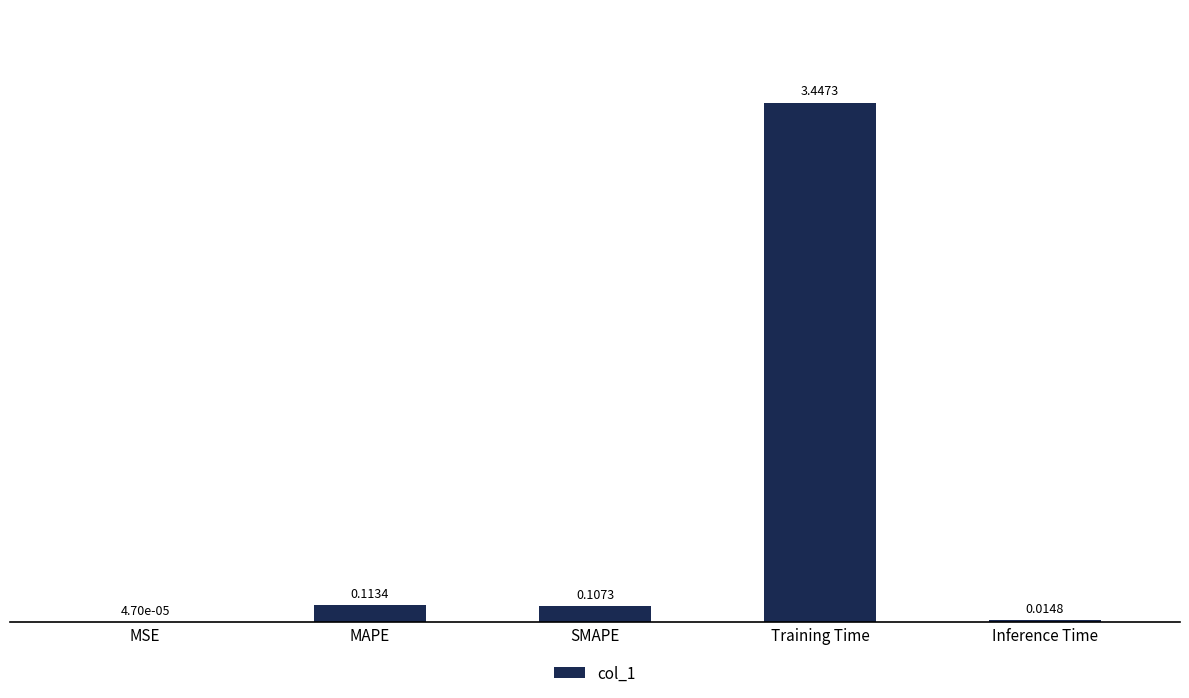

Which category has the highest value across all series?

Training Time